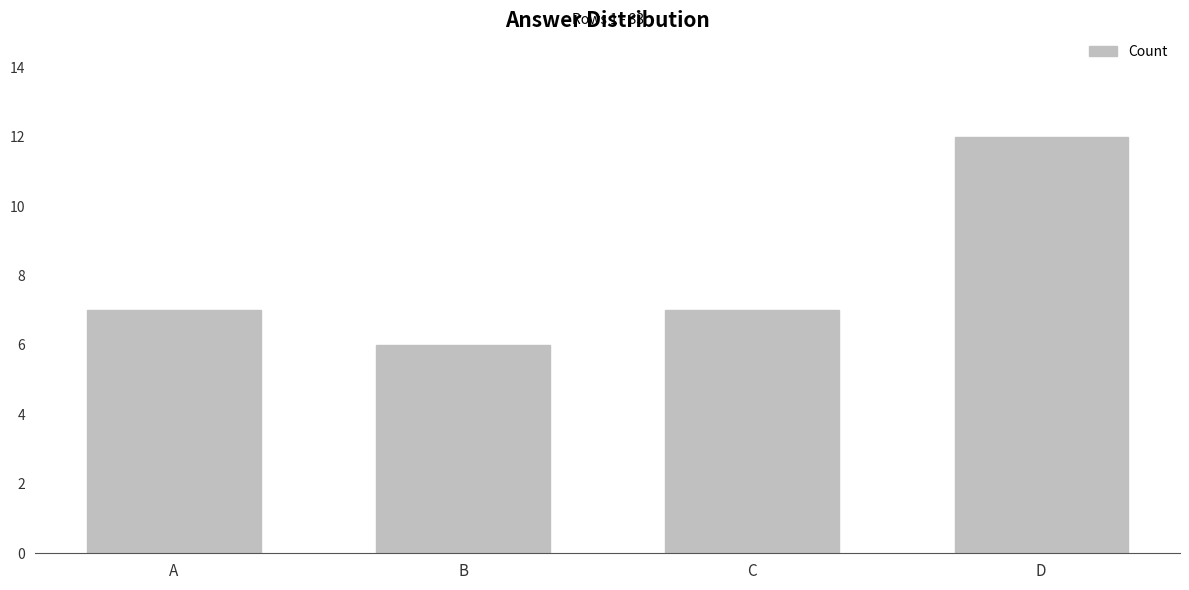

Reading left to right, extract all data points from this chart.

A=7	B=6	C=7	D=12